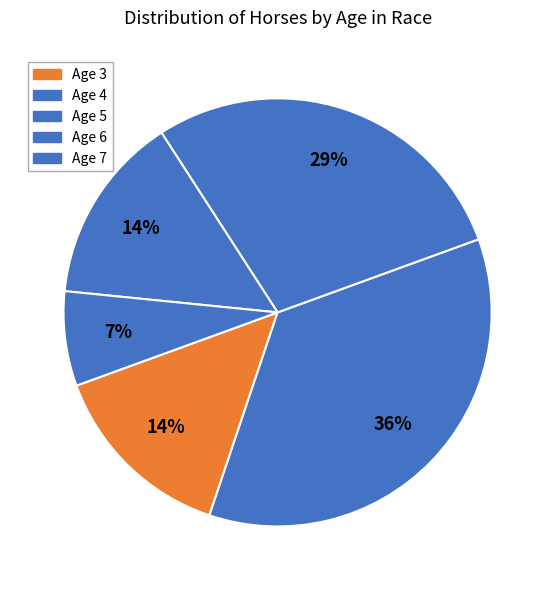

Rank the categories by value from lowest to highest.

Age 7, Age 3, Age 6, Age 5, Age 4